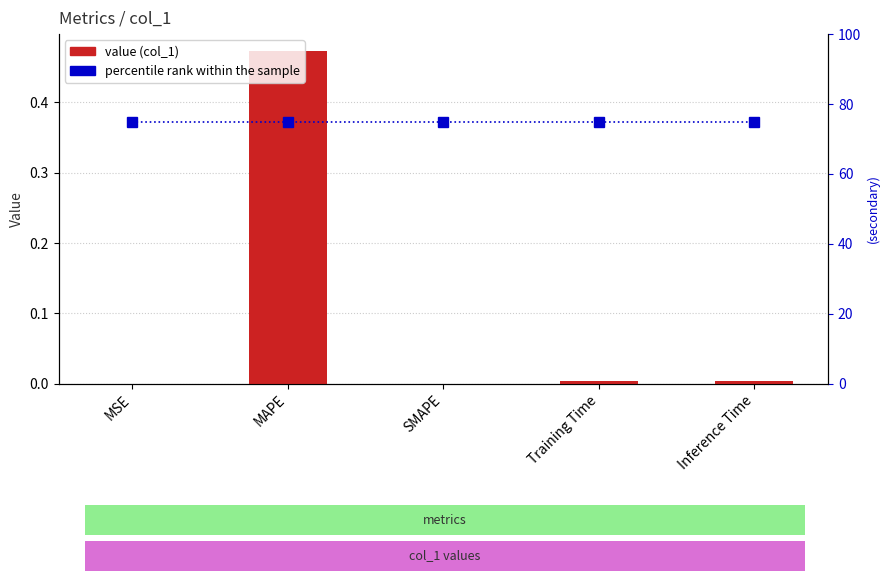

What position from the right is MSE?

5